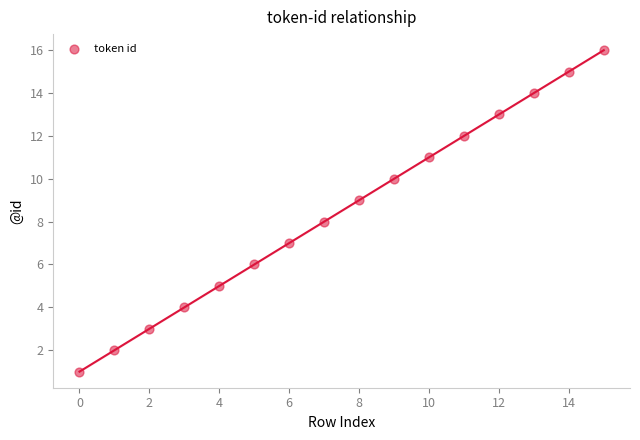

What is the range of Y values (max minus min)?

15